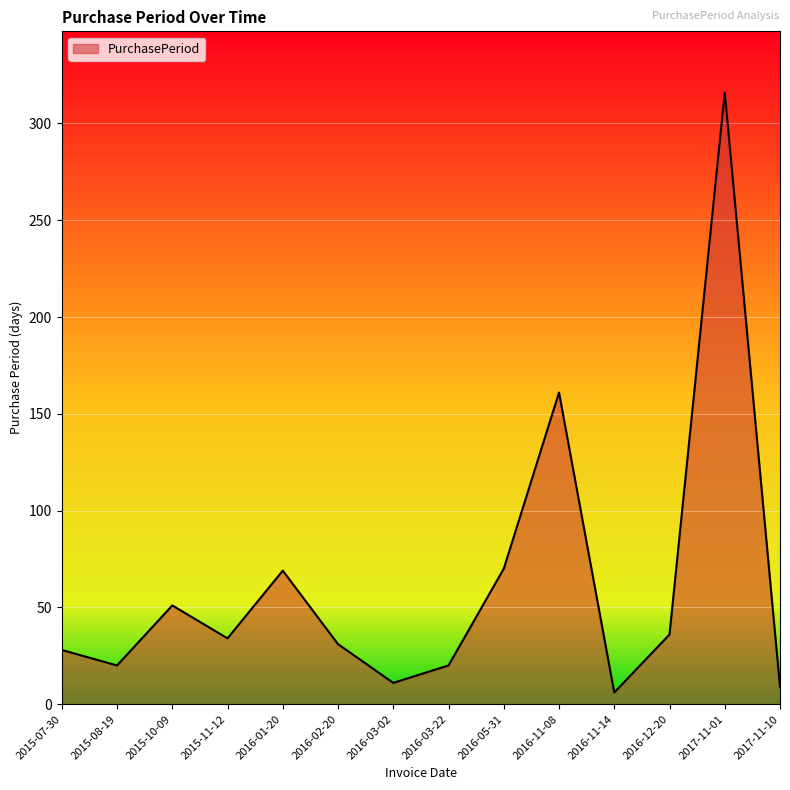

What is the difference between the values at 2016-11-08 and 2017-11-10?

152